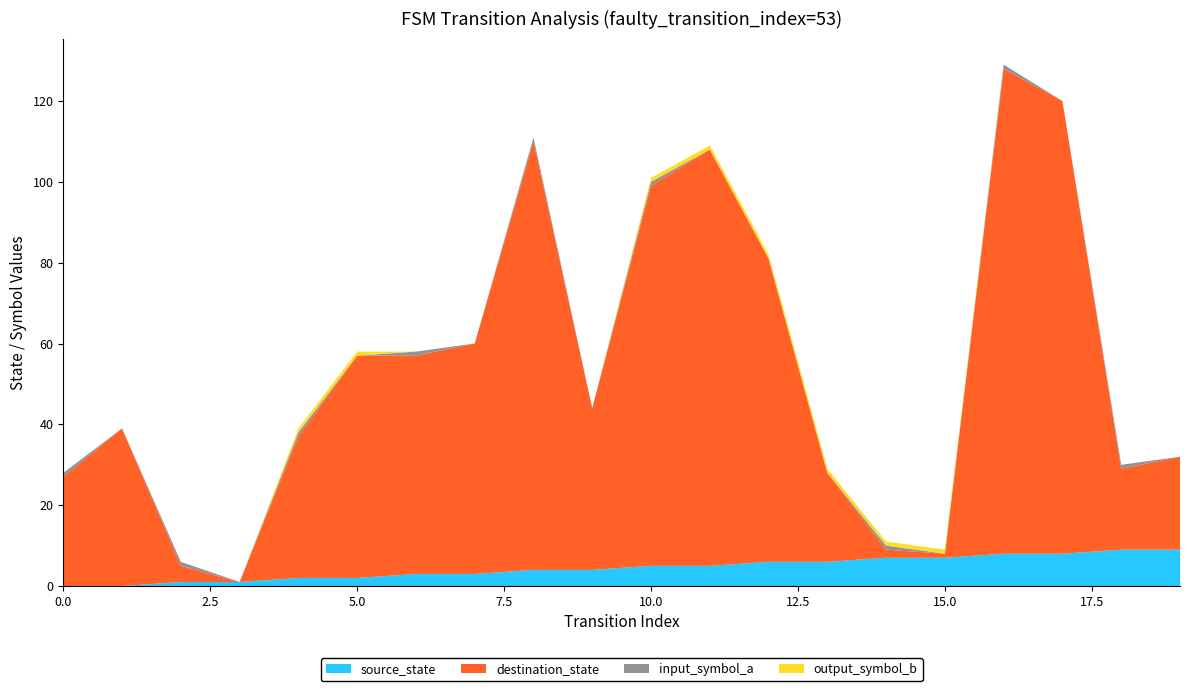

Reading left to right, extract all data points from this chart.

source_state: 0	0	1	1	2	2	3	3	4	4	5	5	6	6	7	7	8	8	9	9
destination_state: 27	39	4	0	35	55	54	57	106	40	94	103	75	22	2	1	120	112	20	23
input_symbol_a: 1	0	1	0	1	0	1	0	1	0	1	0	0	0	1	0	1	0	1	0
output_symbol_b: 0	0	0	0	1	1	0	0	0	0	1	1	1	1	1	1	0	0	0	0